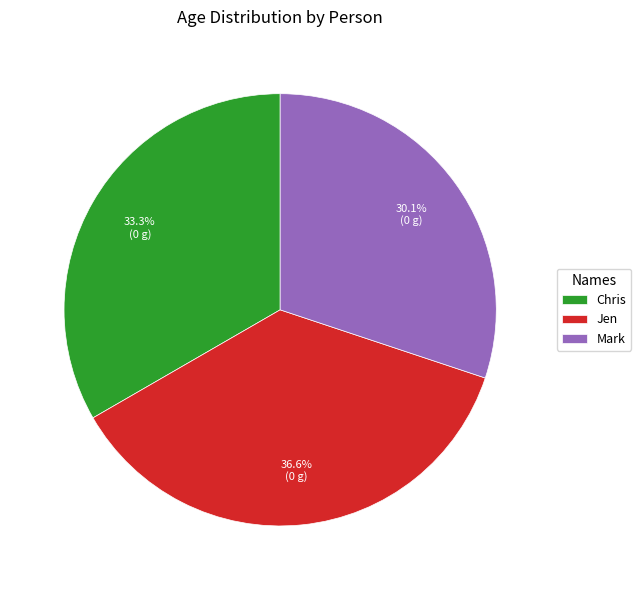

How many segments does this pie chart have?

3